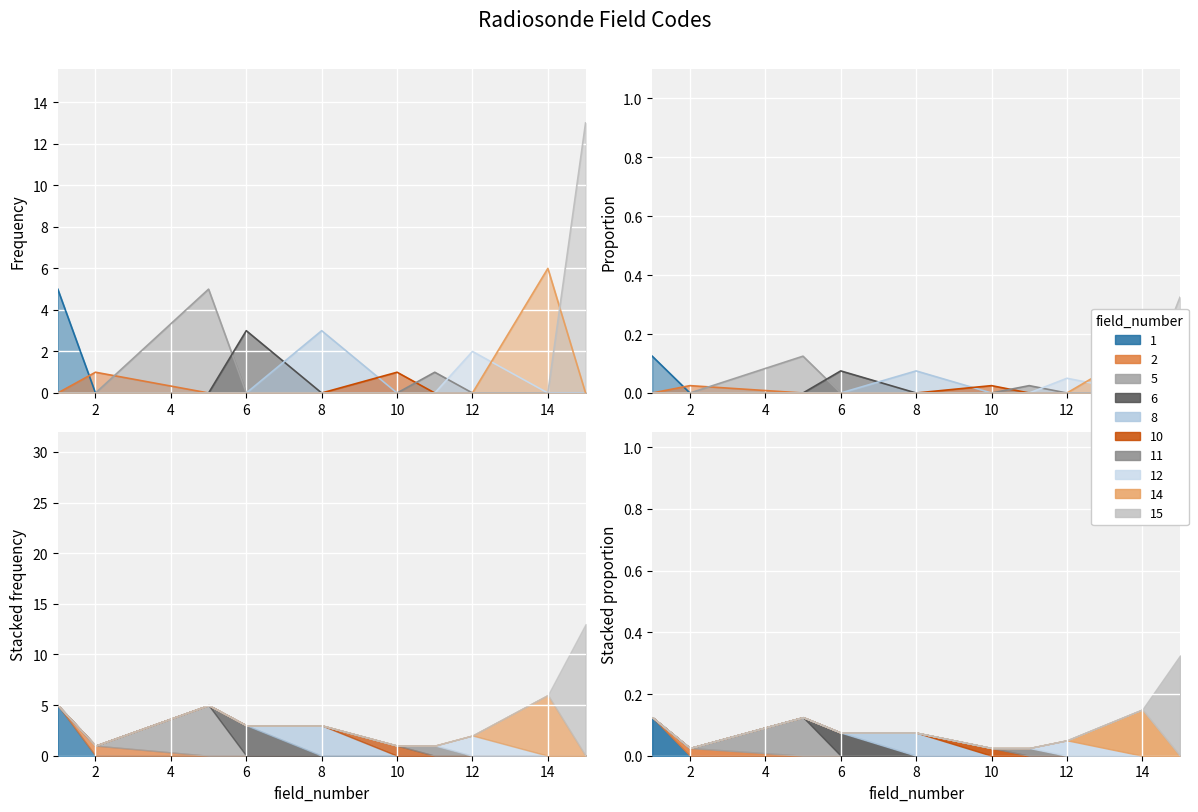

The radiosonde_sounding_system series shows 6 at 1. True or false?

False